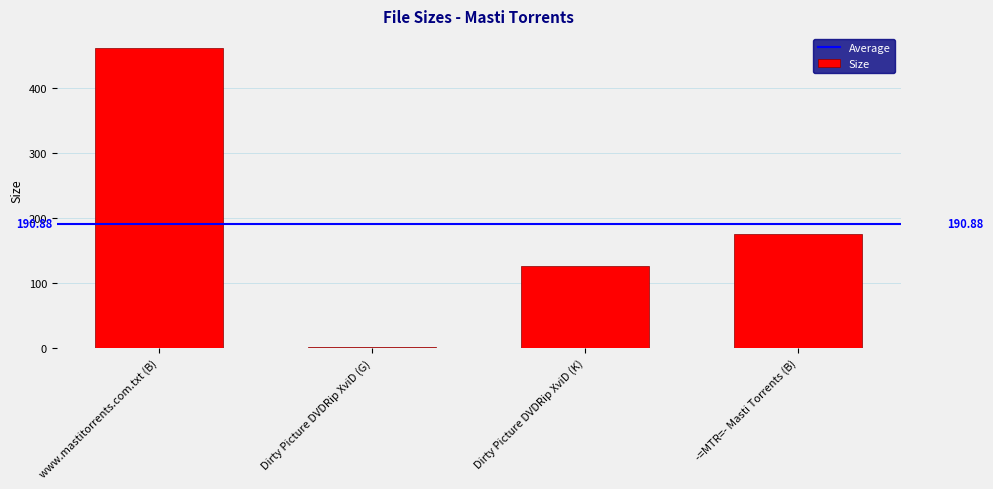

How many bars are there in total?

4